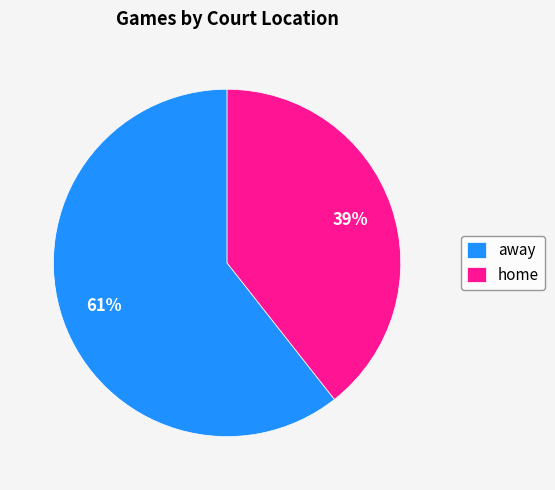

Which has a higher value, home or away?

away